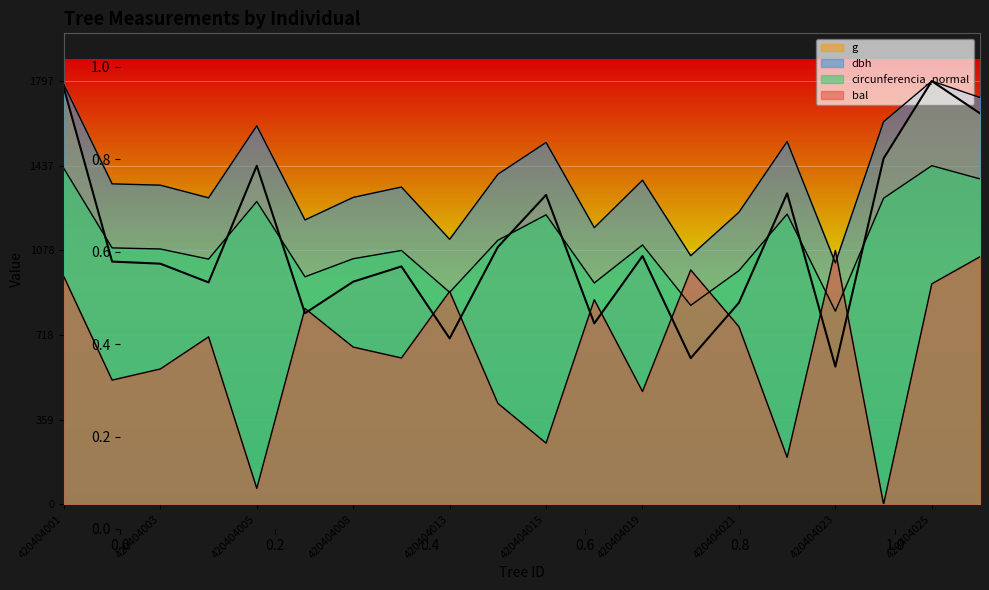

Is it true that g equals 1159.1 at 420404018?

False